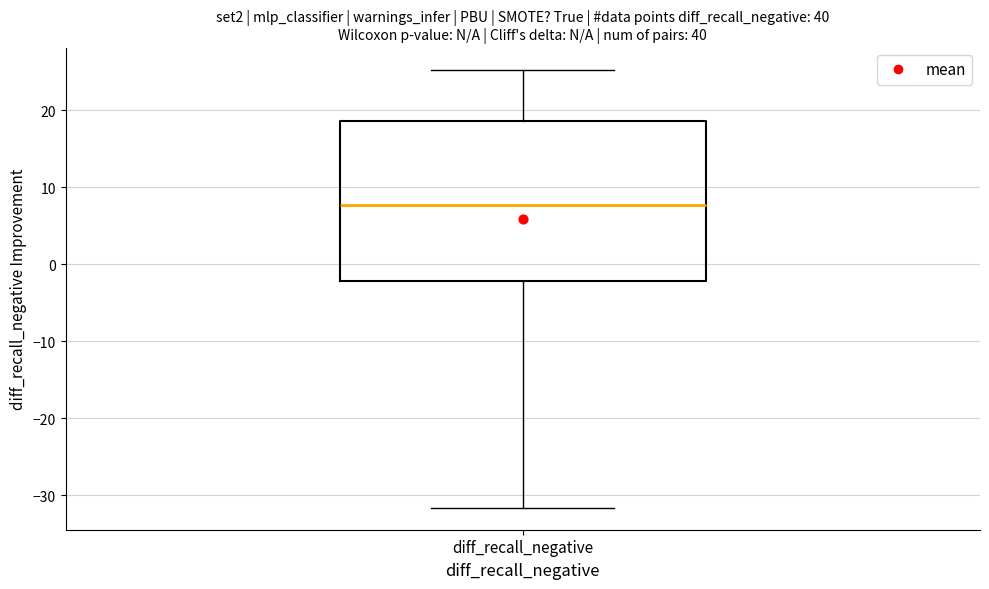

Read this box plot against the y-axis: the position of the median line, the range covered by the box, and the ends of both whiskers. The values are not printed on the chart, so give them approximately, as read against the axis.

median 8, box -2 to 19, whiskers -32 to 25